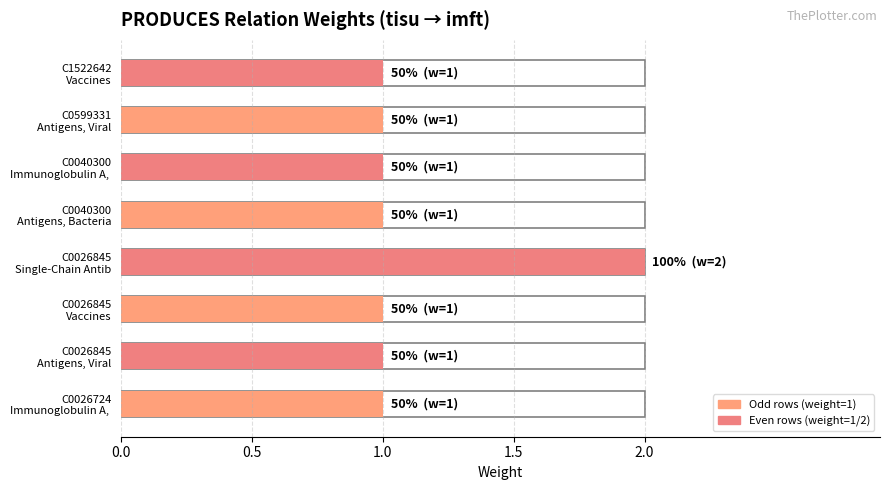

What is the minimum value shown in the chart?

1